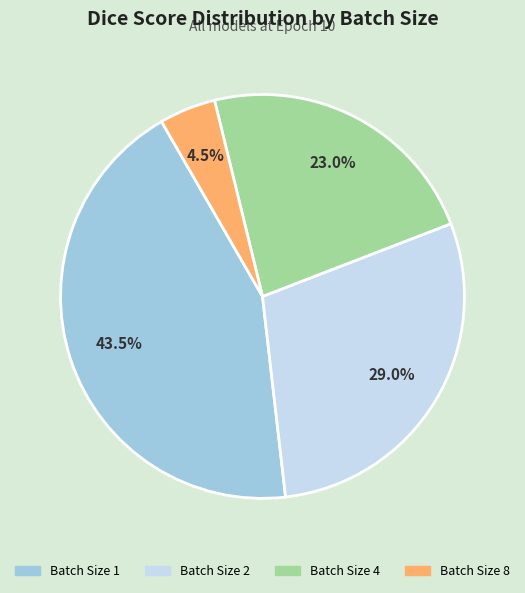

Count the number of slices in the pie.

4